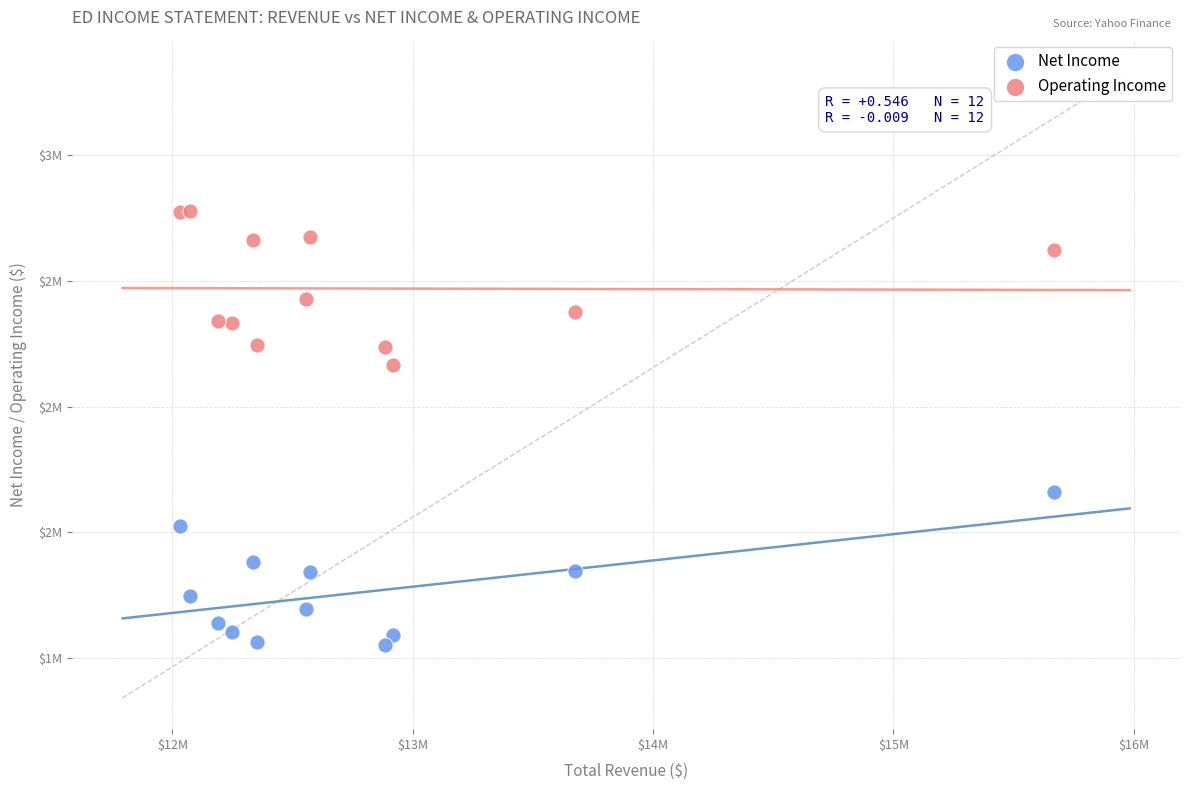

Which series reaches the maximum Y coordinate?

Operating Income